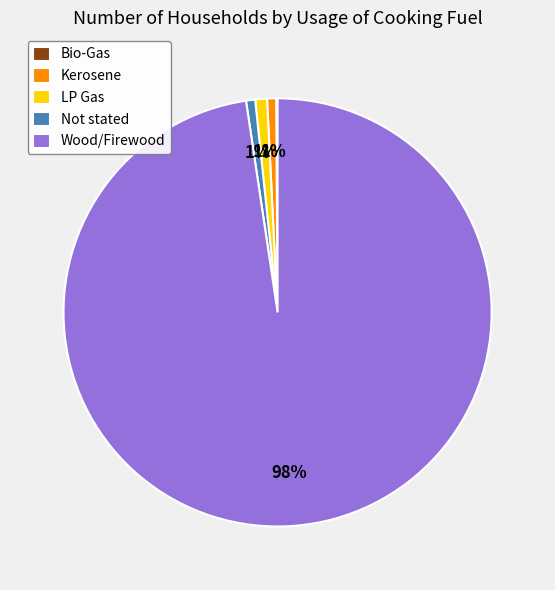

To the nearest percent, what is the combined percentage of Not stated and LP Gas?

2%